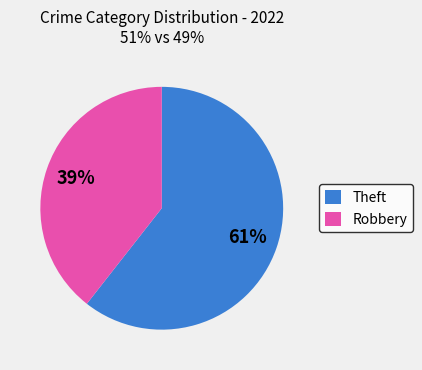

How many slices are in this pie chart?

2